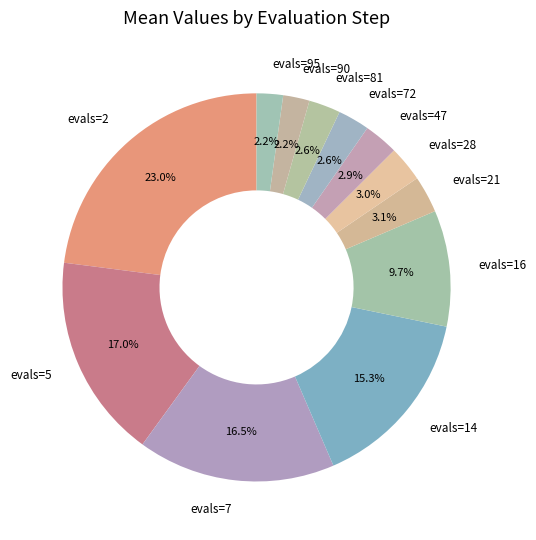

Does evals=21 account for over 50% of the chart?

No